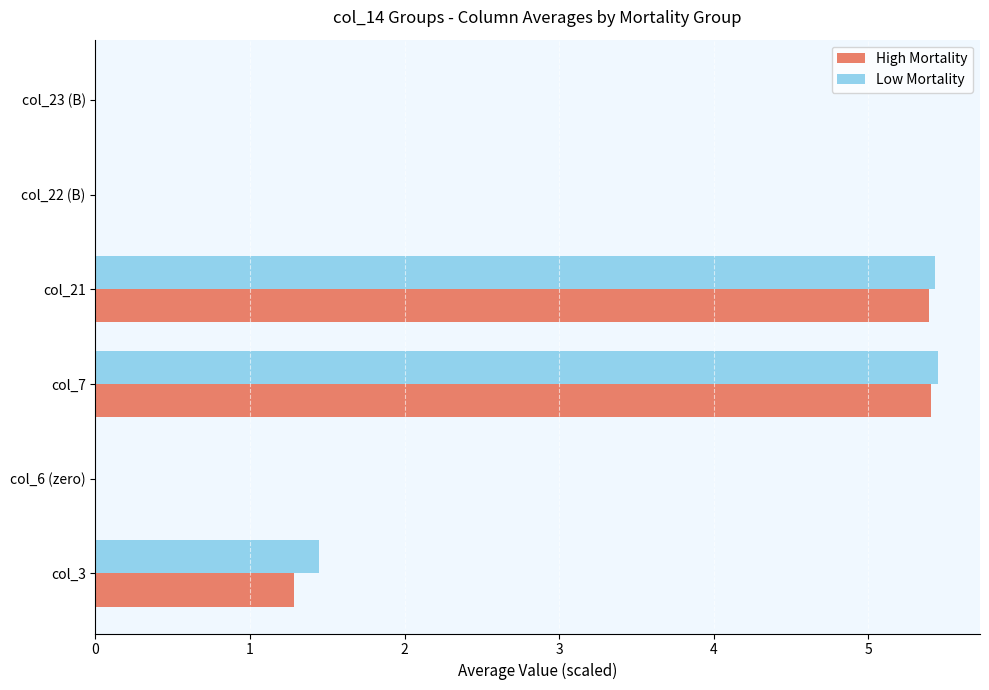

What is the total value across all series at col_3?

2.7